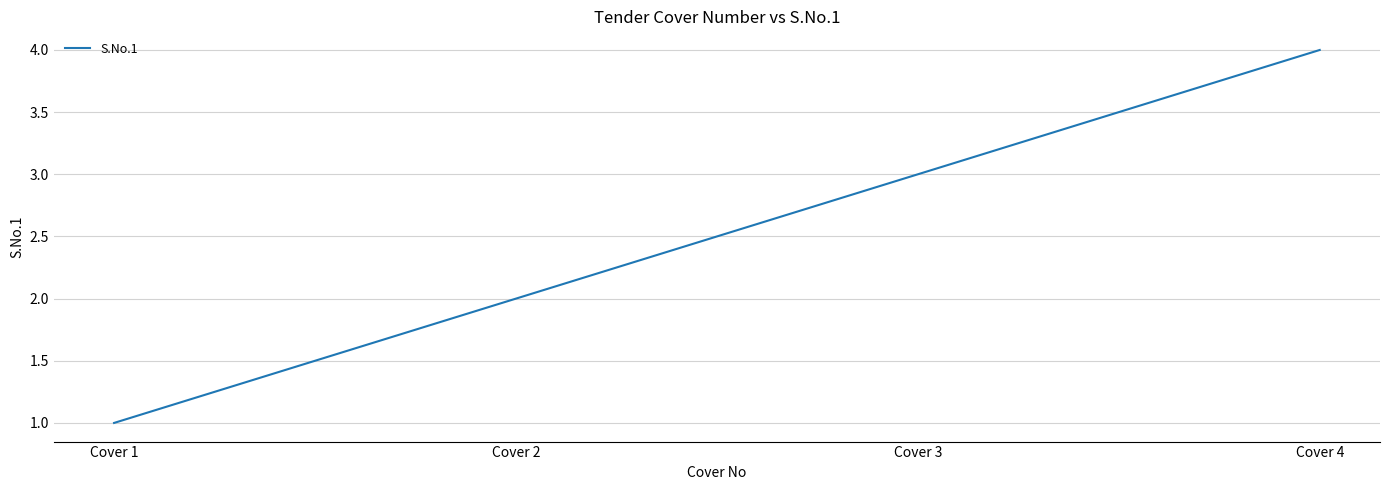

What is the sum of all values?

10